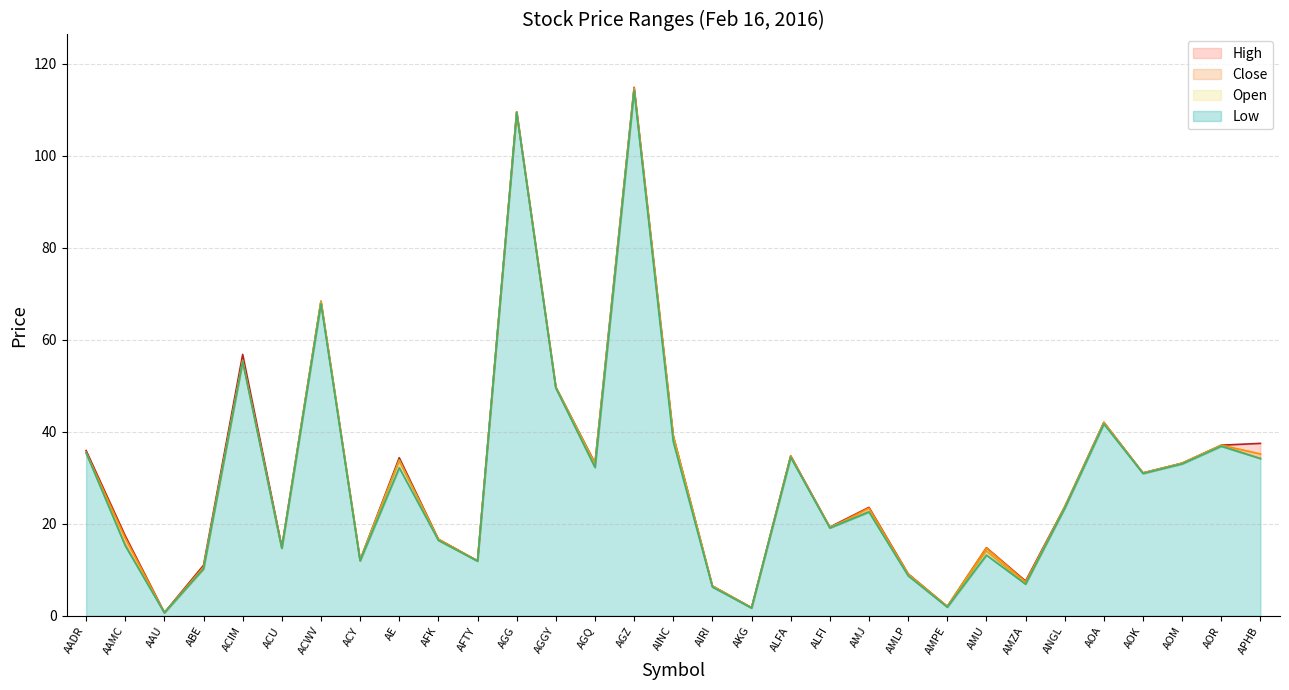

How many lines are shown in the chart?

4